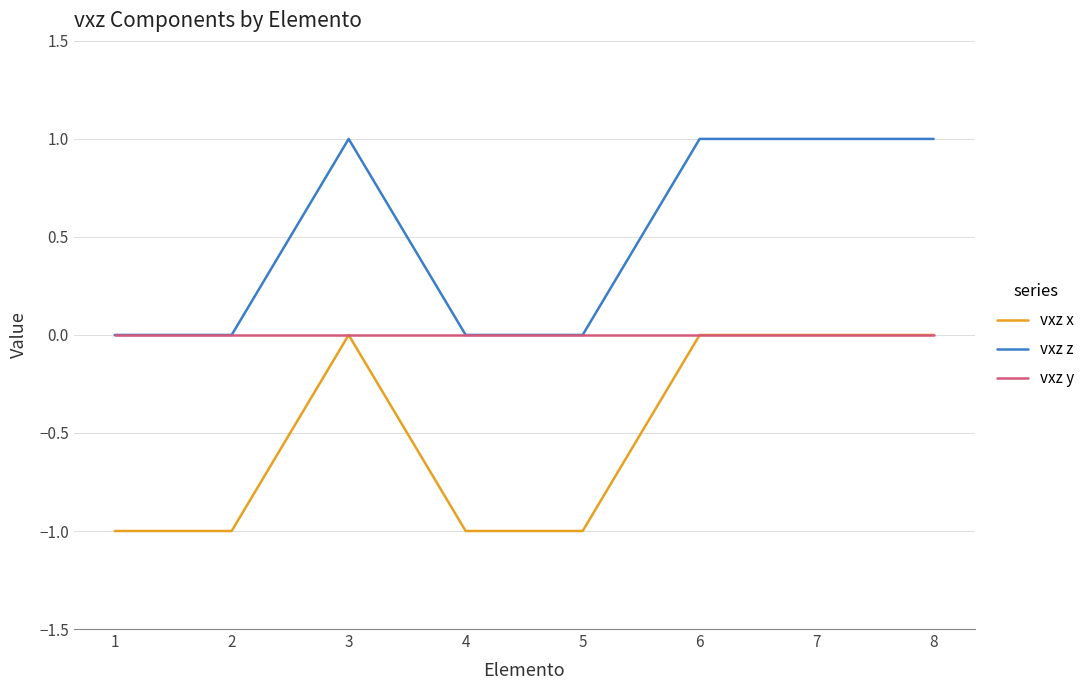

How many distinct data groups are displayed?

3